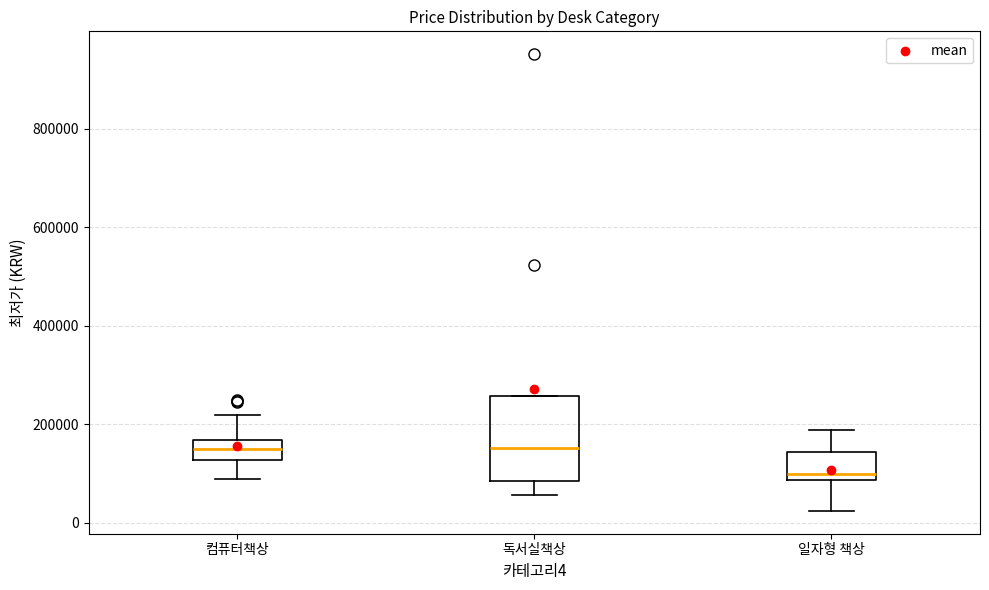

Reading left to right, read every box against the y-axis: the position of its median line, the range the box covers, and the ends of its whiskers. The values are not printed on the chart, so give them approximately, as read against the axis.

컴퓨터책상: median 140000, box 120000 to 160000, whiskers 80000 to 220000
독서실책상: median 160000, box 80000 to 260000, whiskers 60000 to 260000
일자형 책상: median 100000, box 80000 to 140000, whiskers 20000 to 180000